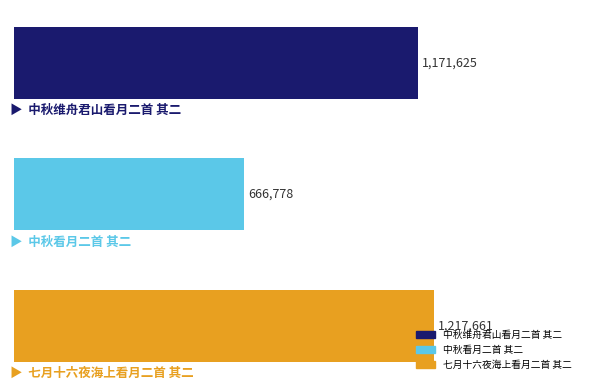

What is the difference between the second highest and minimum values?

504847